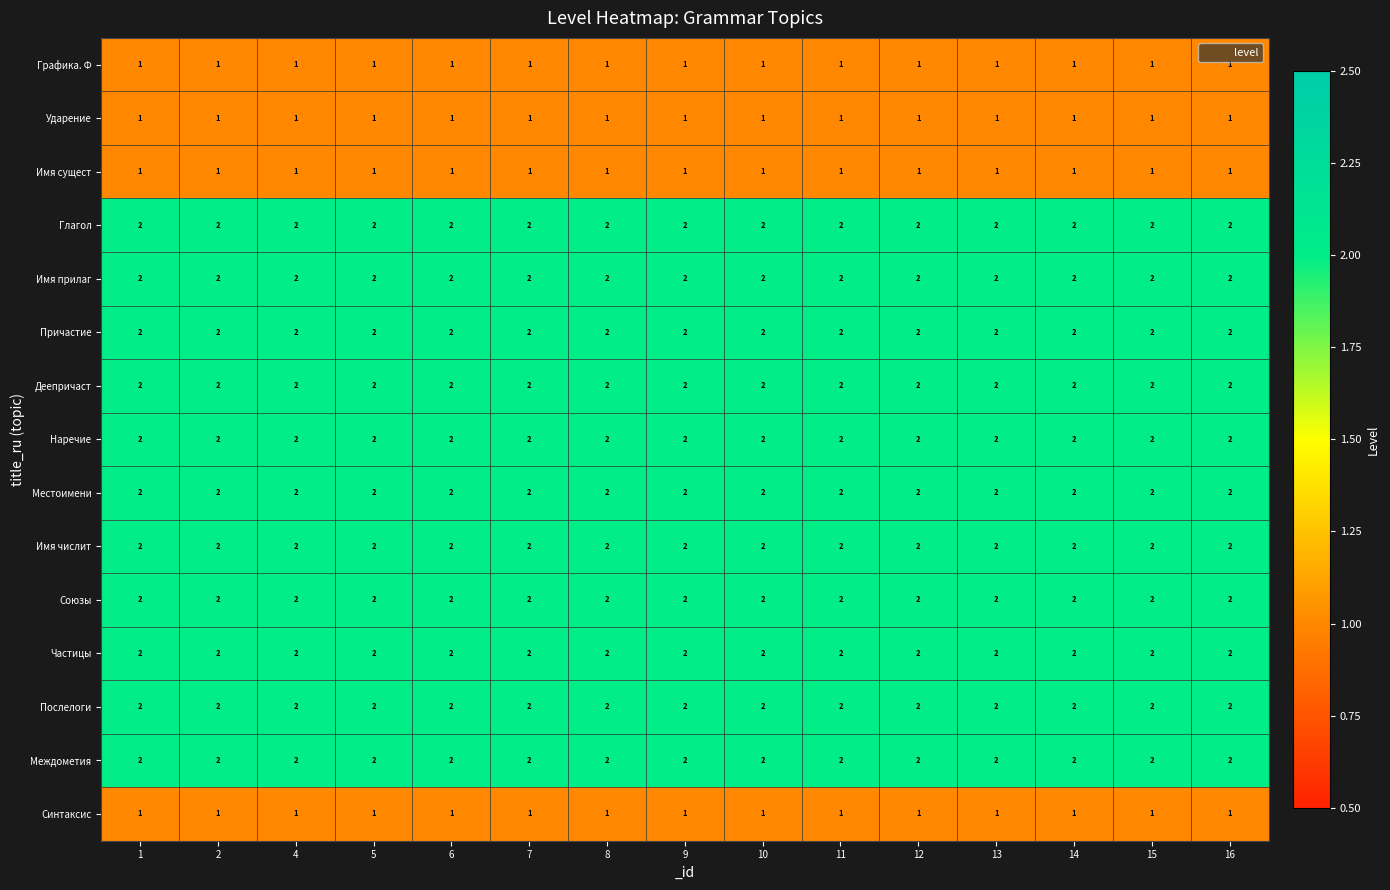

True or false: Союзы has a value of 1 at 7.

False